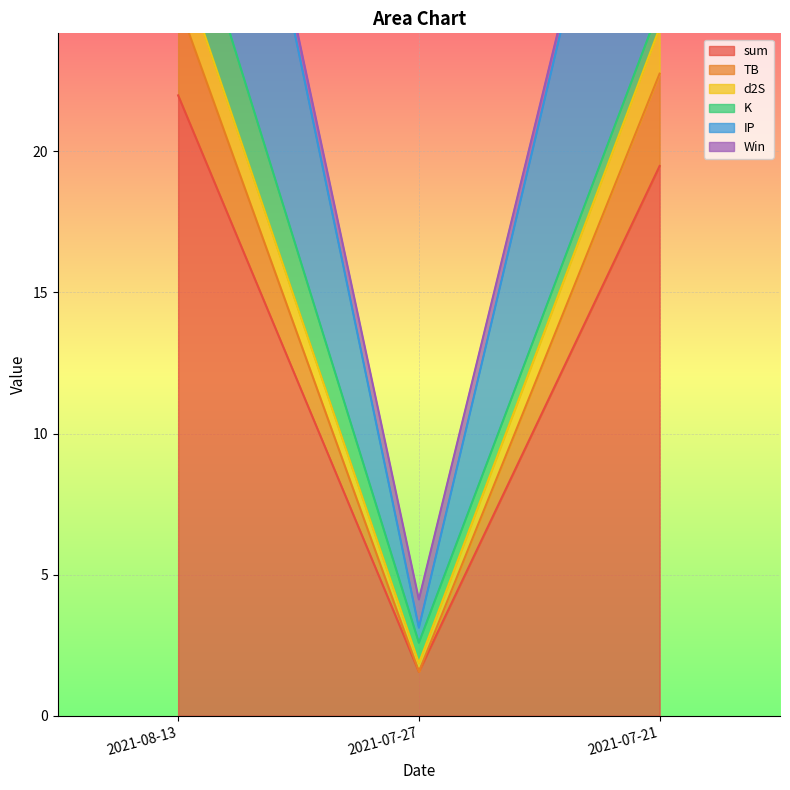

At which label is sum closest to 11?

2021-07-21